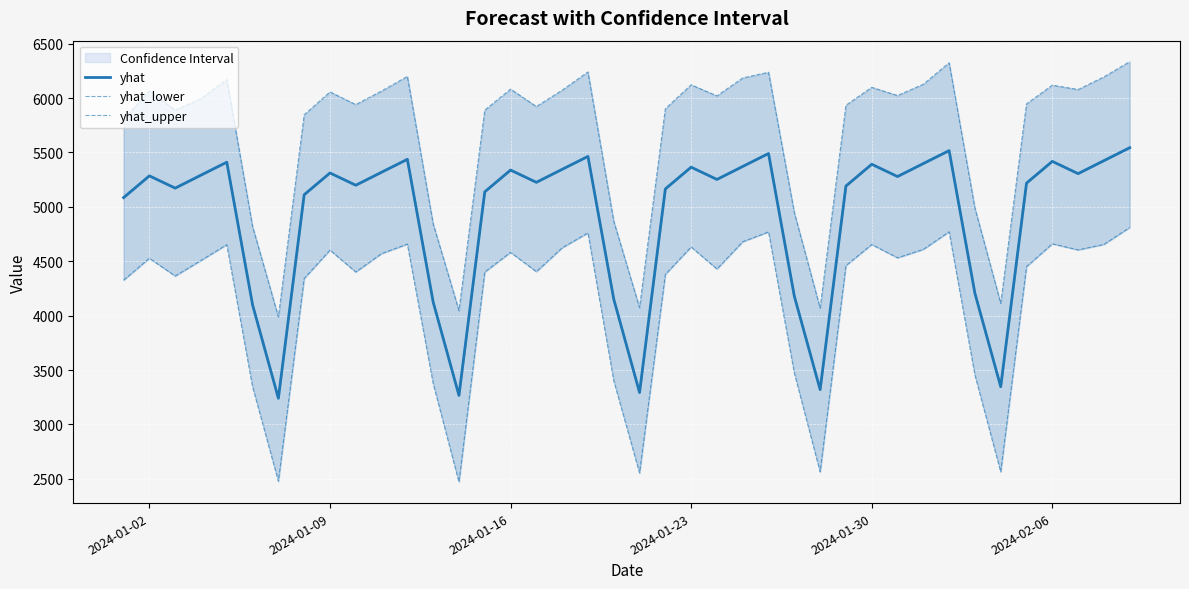

What is the difference between the yhat_upper values at 2024-02-06 and 29?

1279.6